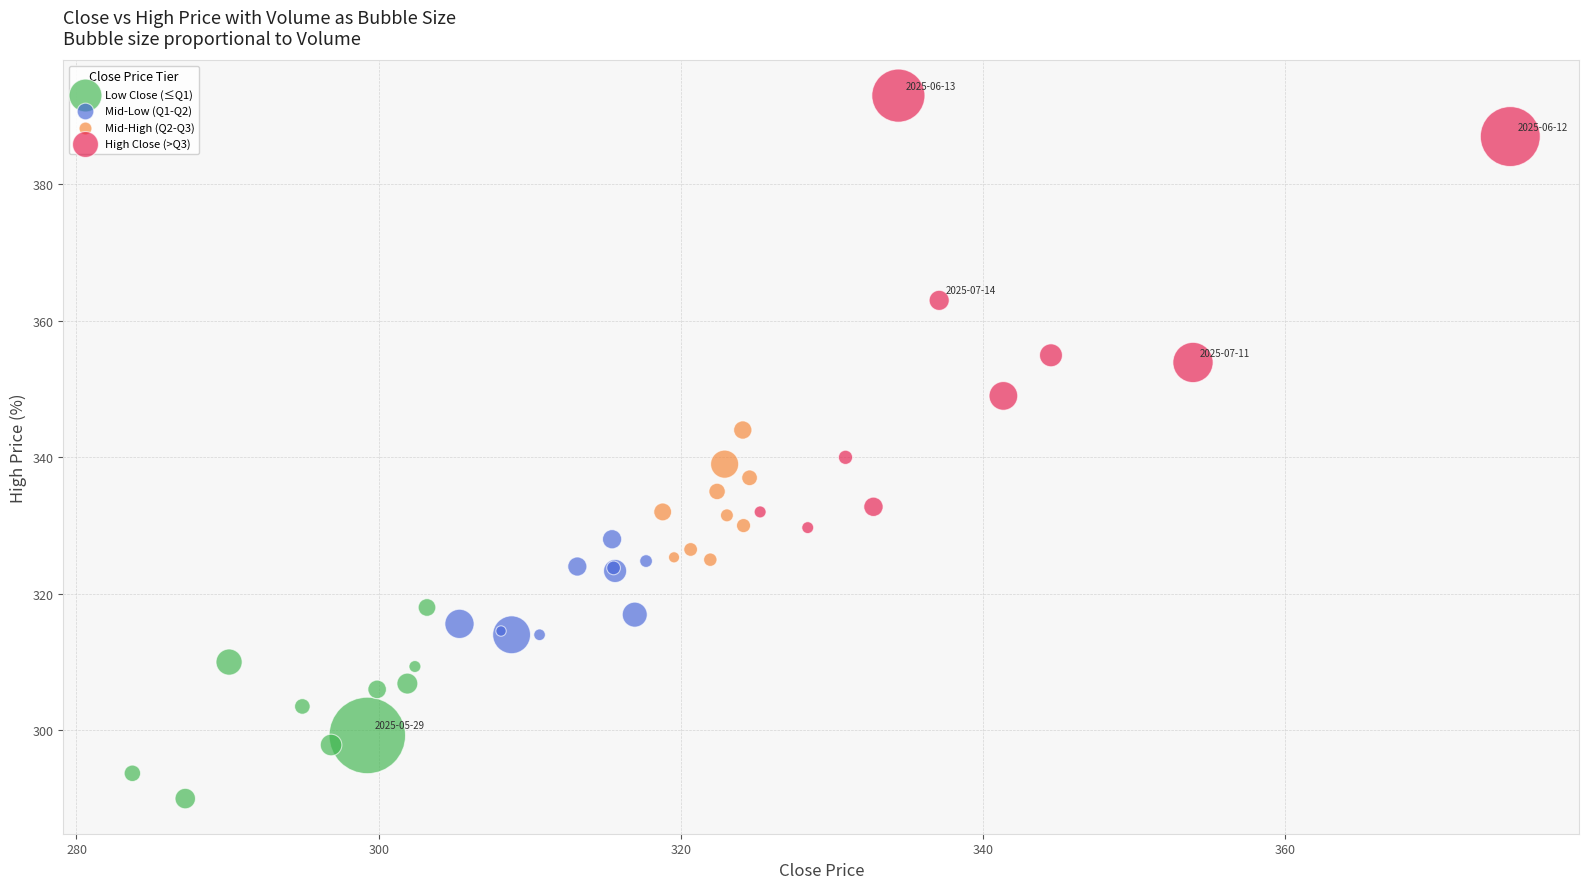

Which series has the largest Y range (max minus min)?

High Close (>Q3)